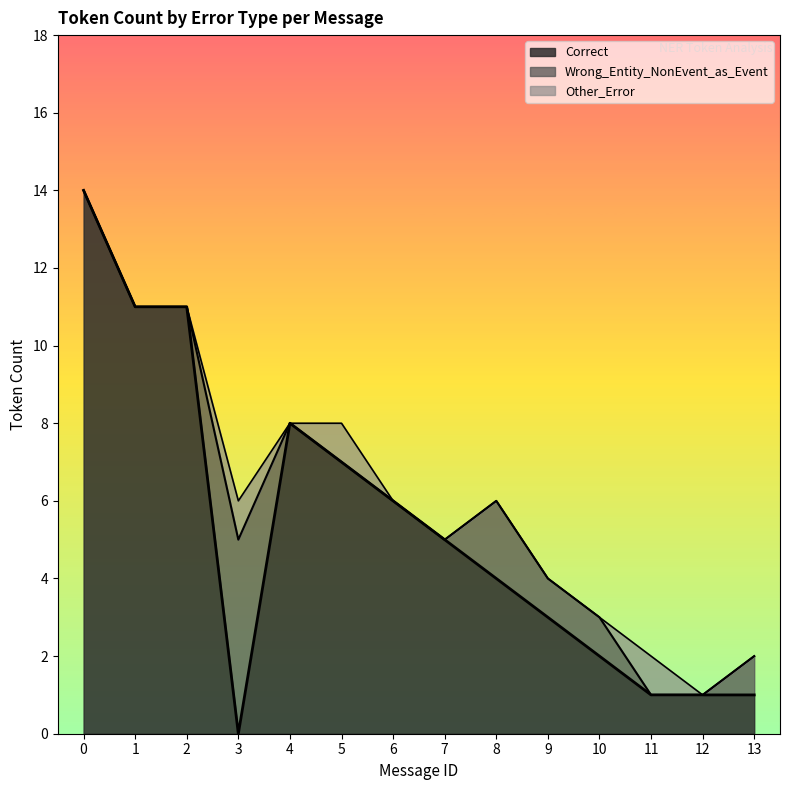

How many data points in Other_Error are above 0?

3